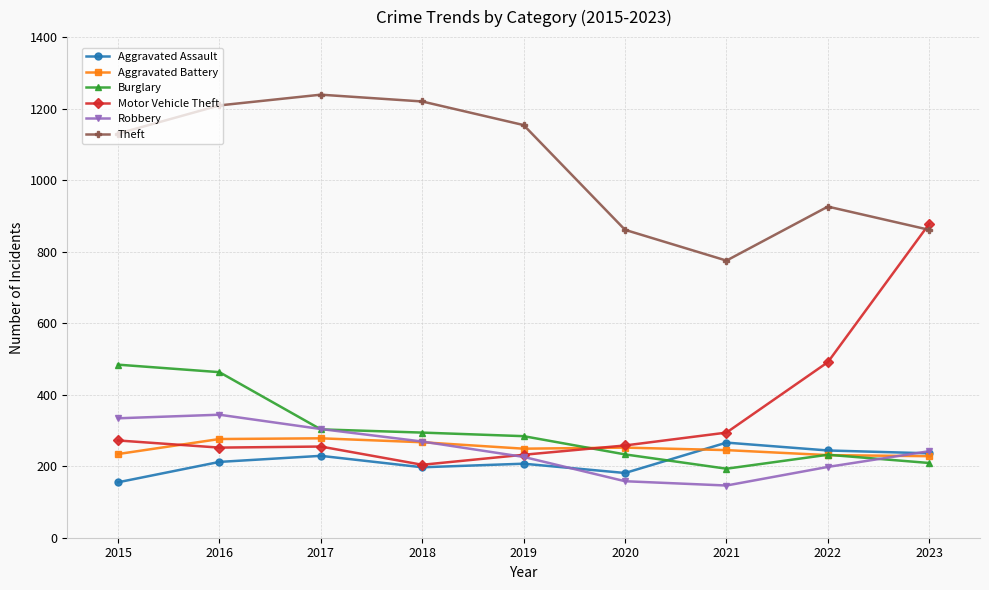

What is the difference between the second highest and second lowest values in the Aggravated Assault series?

63